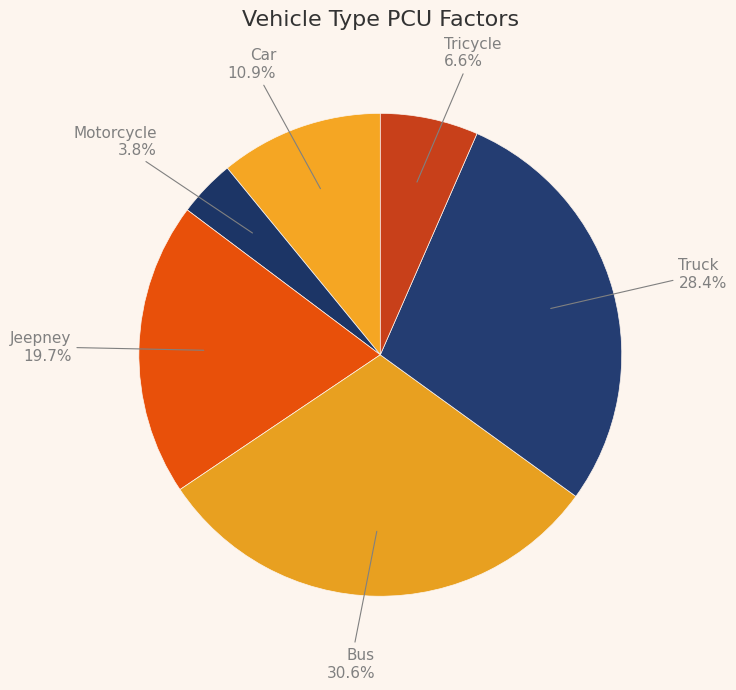

How many slices are in this pie chart?

6